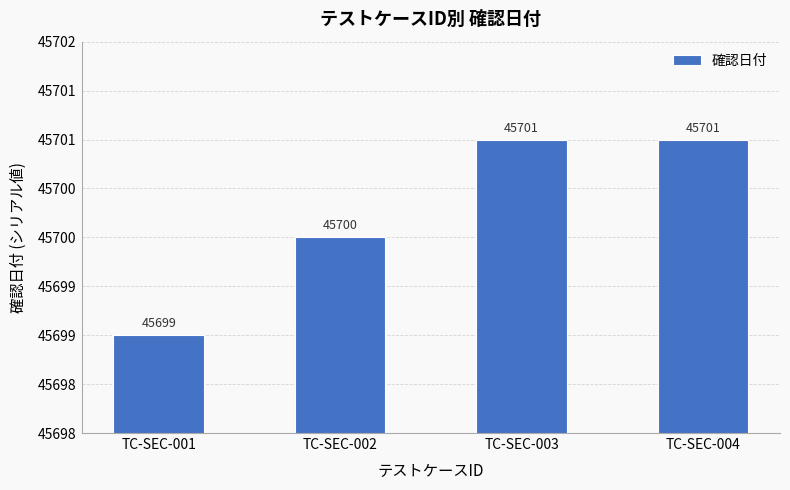

The chart shows a value of 45700 at TC-SEC-002. True or false?

True